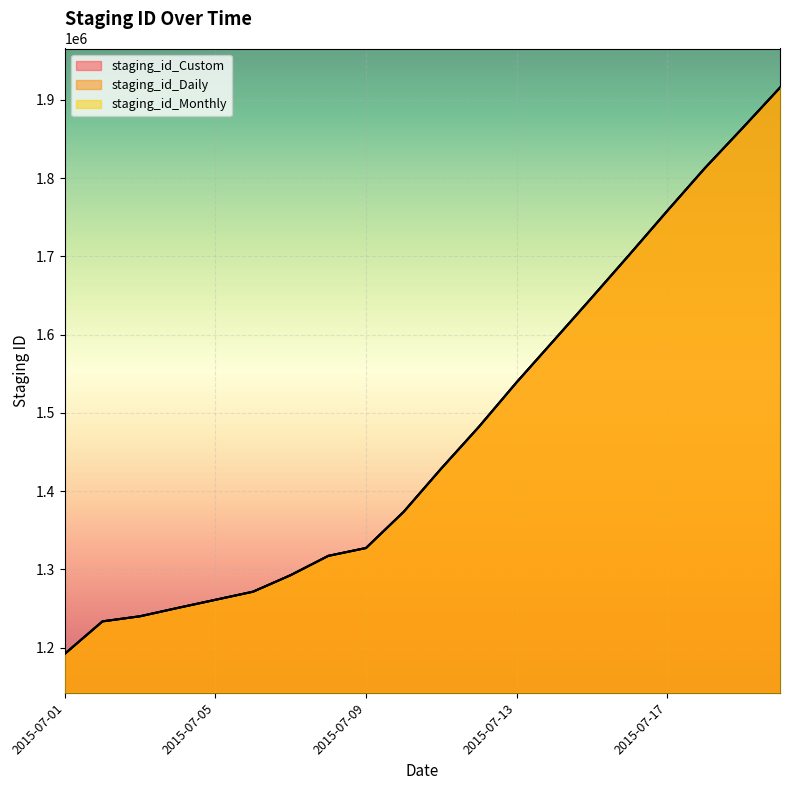

What is the maximum value shown in the chart?

1915665